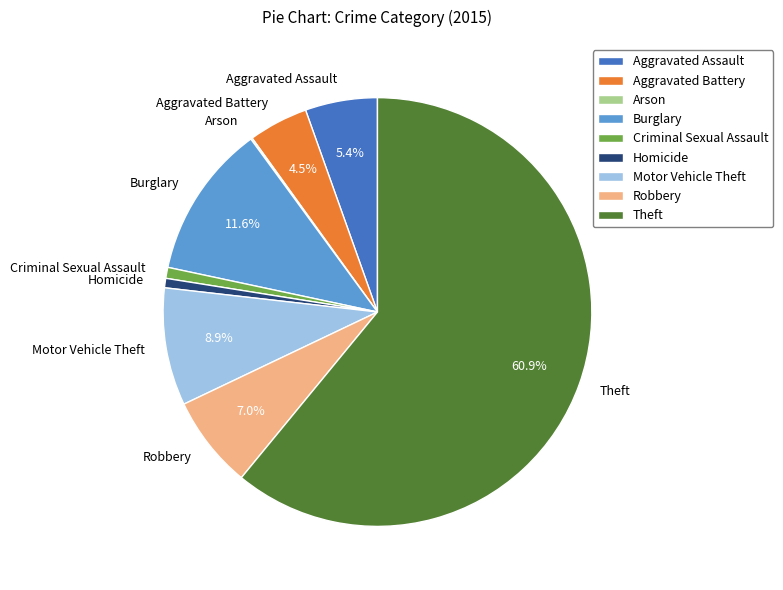

Which slice is the largest?

Theft